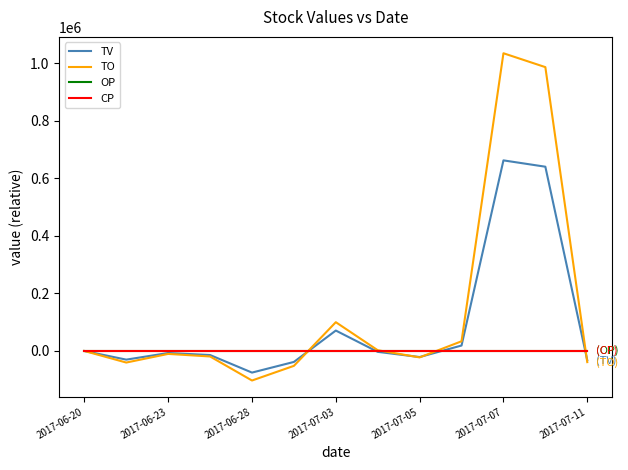

Which series has the largest range (max minus min)?

TO